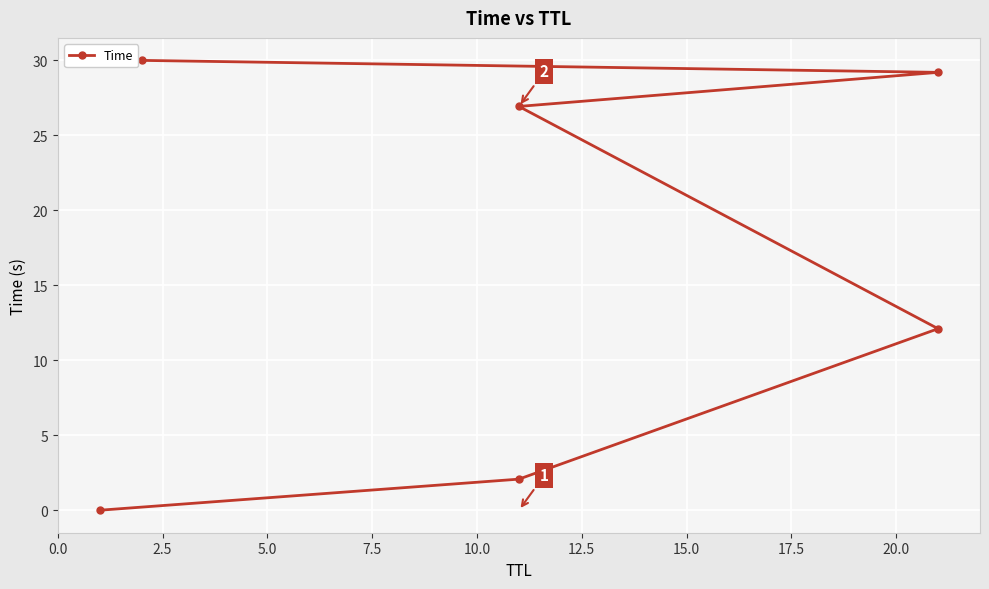

How many data points are above 26?

3